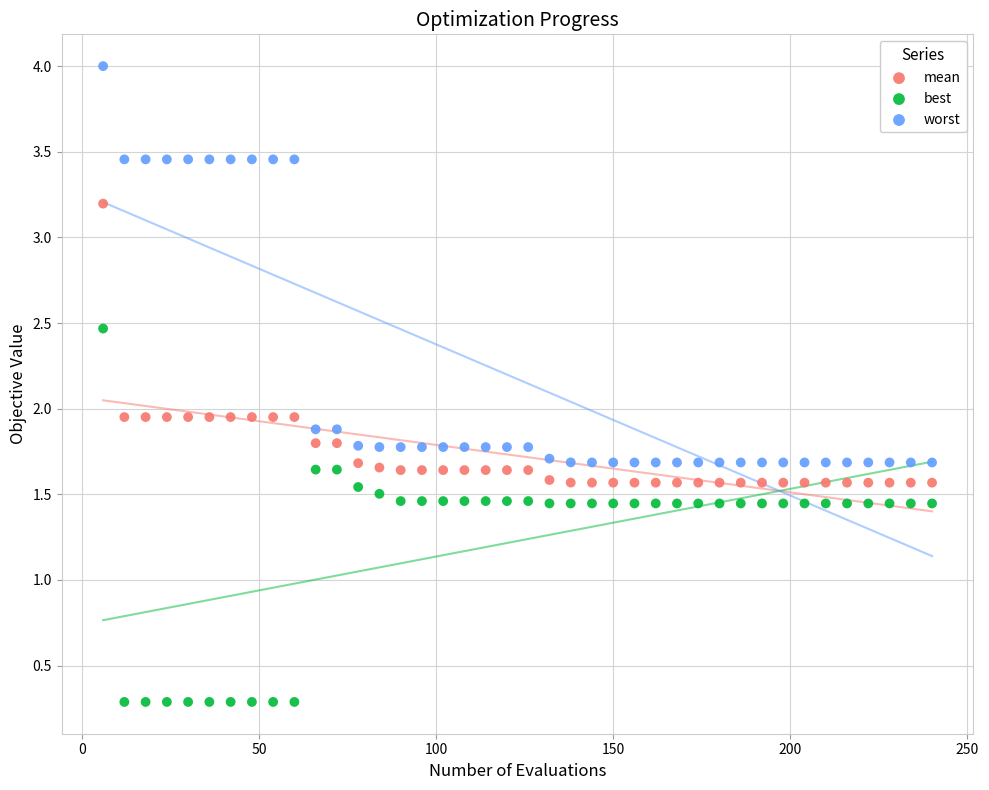

Across all data points, what is the range of Y values (max minus min)?

3.7